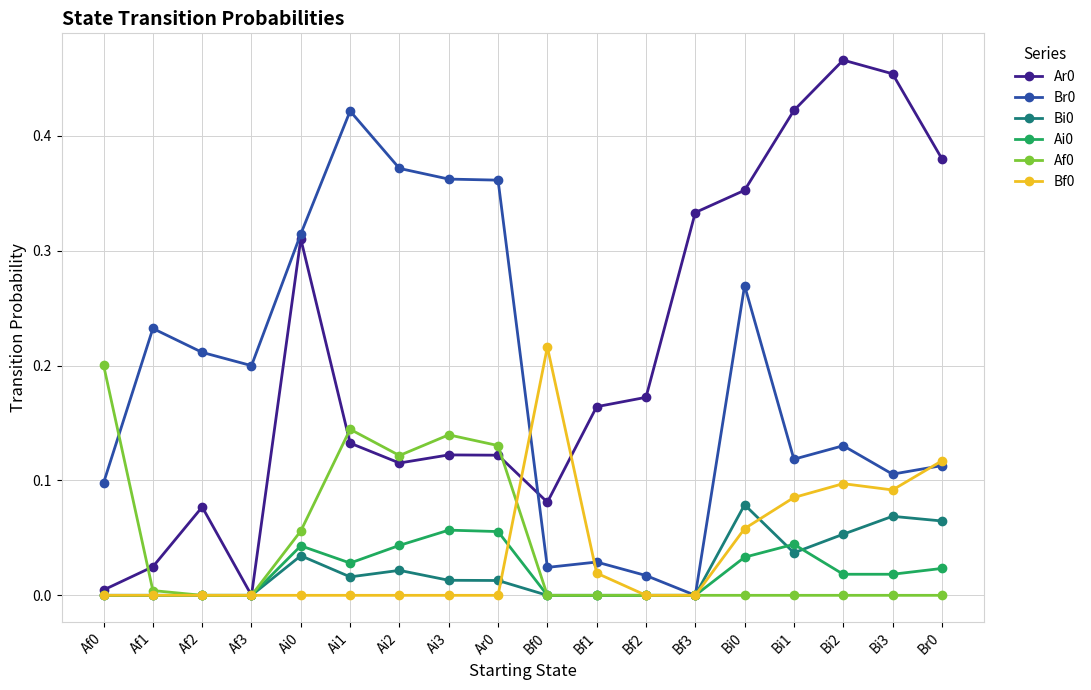

At how many categories does at least one series exceed 0?

18